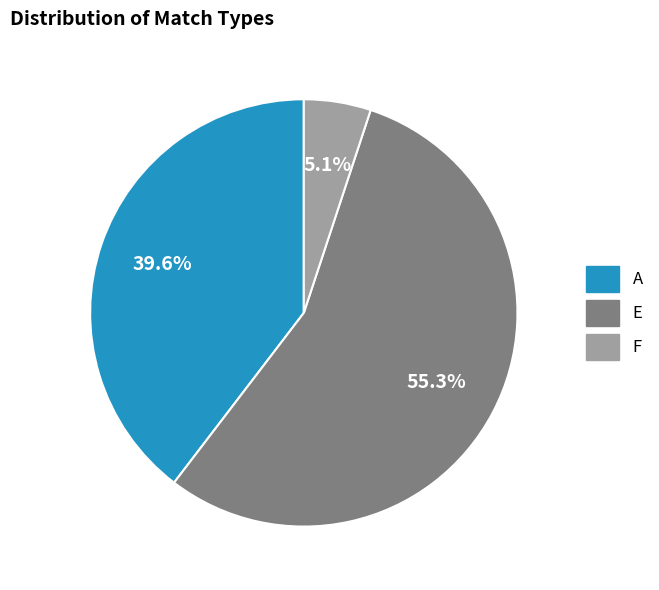

Rank the categories by value from highest to lowest.

E, A, F